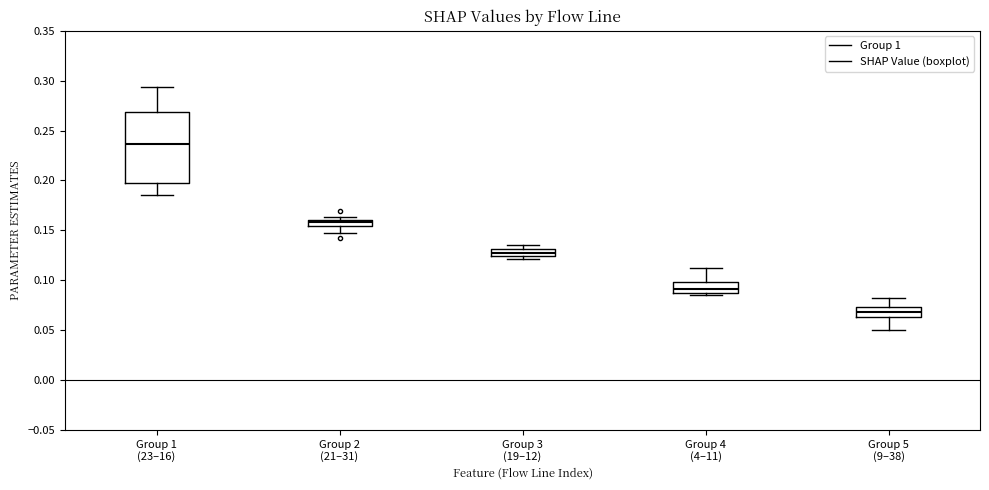

Which box is the tallest, from its lower edge to its upper edge?

Group 1 (23–16)